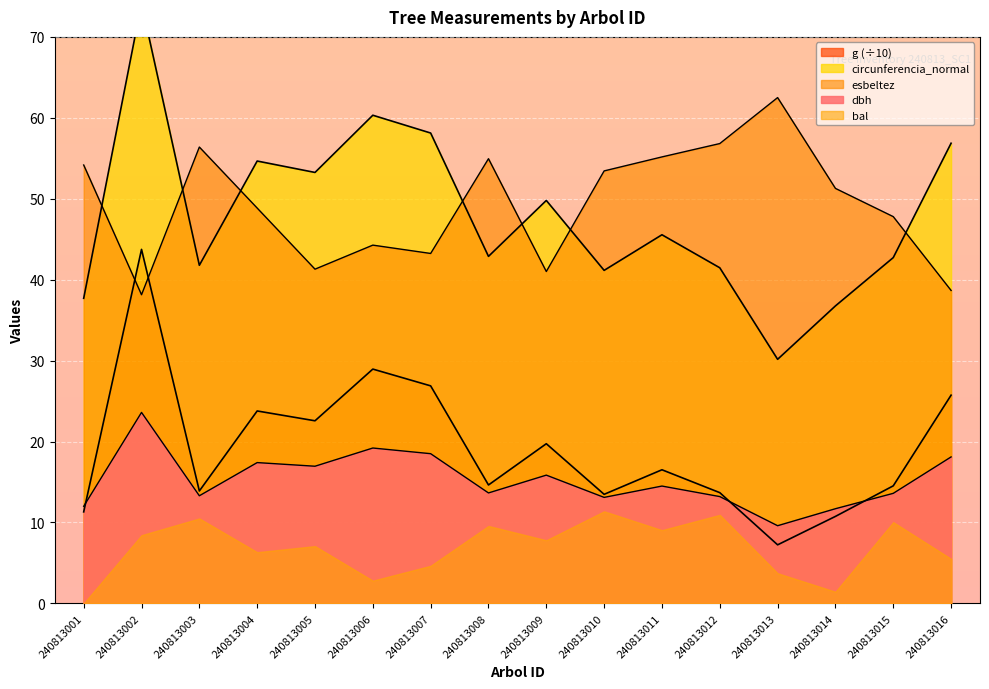

What is the value of the dbh point at the 9th from the left?

15.8